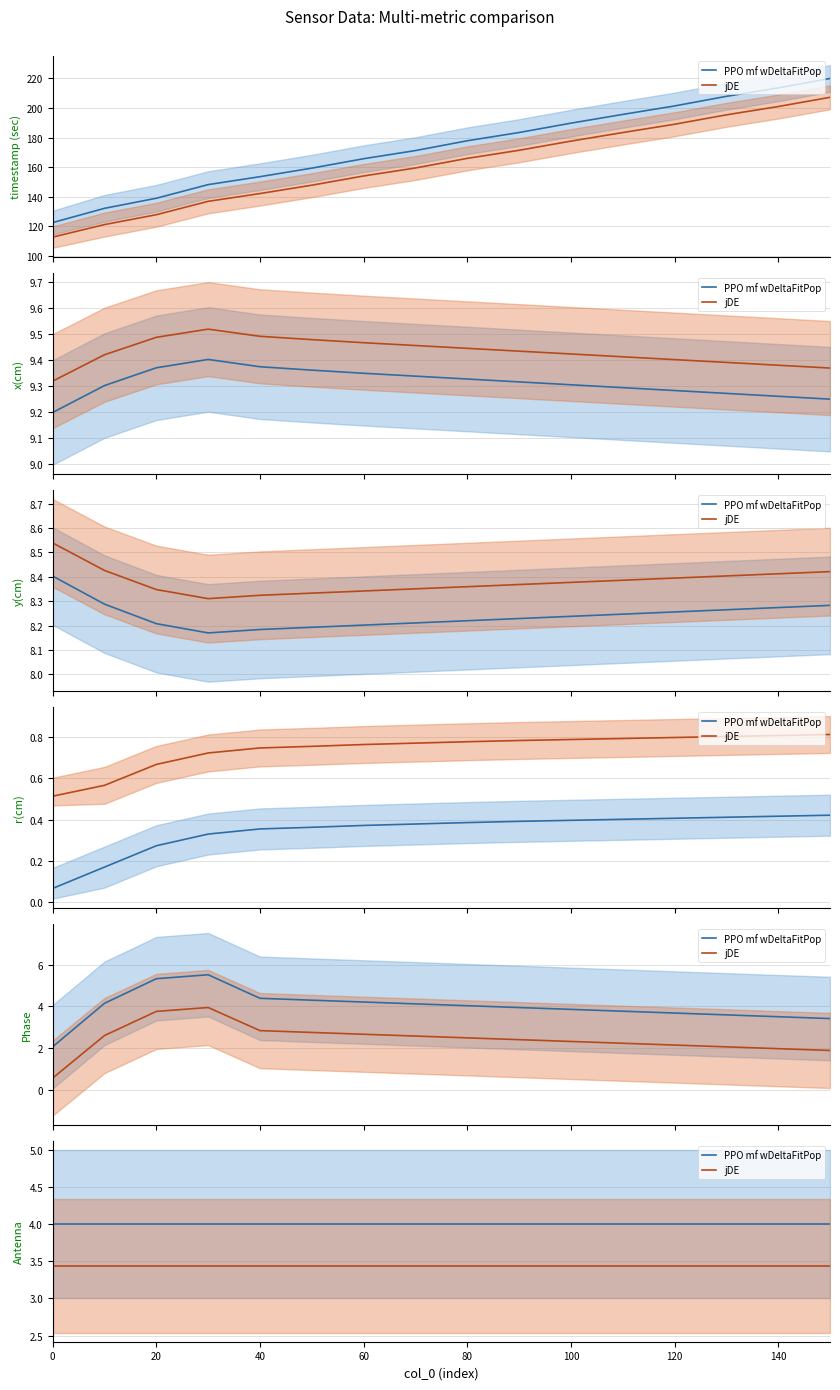

True or false: jDE and PPO mf wDeltaFitPop cross at least once.

False